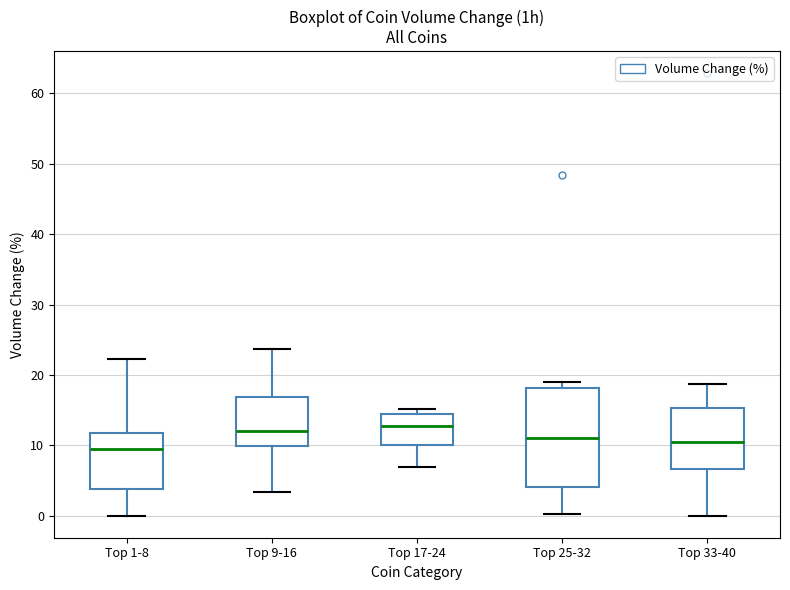

Reading left to right, read every box against the y-axis: the position of its median line, the range the box covers, and the ends of its whiskers. The values are not printed on the chart, so give them approximately, as read against the axis.

Top 1-8: median 10, box 4 to 12, whiskers 0 to 22
Top 9-16: median 12, box 10 to 17, whiskers 3 to 24
Top 17-24: median 13, box 10 to 14, whiskers 7 to 15
Top 25-32: median 11, box 4 to 18, whiskers 0 to 19
Top 33-40: median 11, box 7 to 15, whiskers 0 to 19